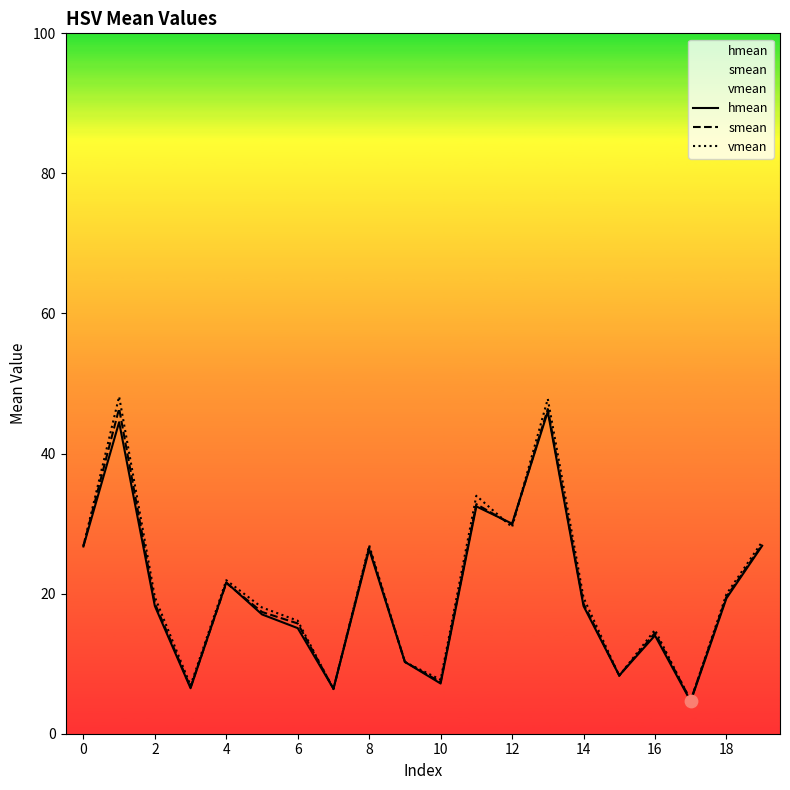

At how many categories does at least one series exceed 39?

2